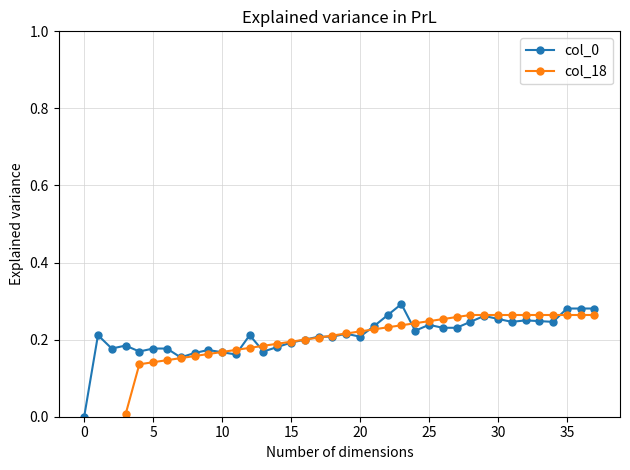

What is the average value of the col_18 series?

0.2